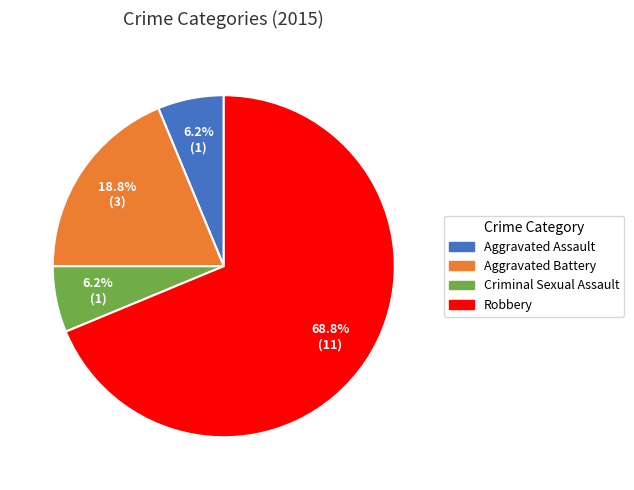

Combined, what portion of the pie is Criminal Sexual Assault and Robbery?

75.0%